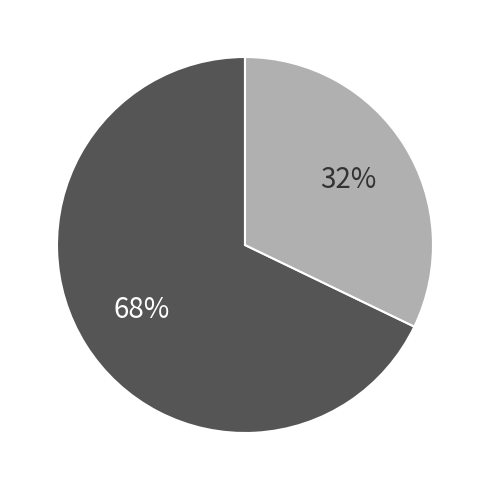

How many slices are in this pie chart?

2